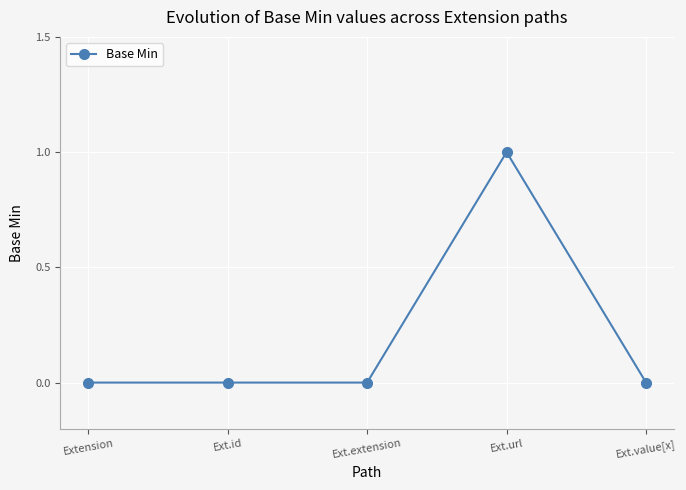

What is the greatest value displayed?

1